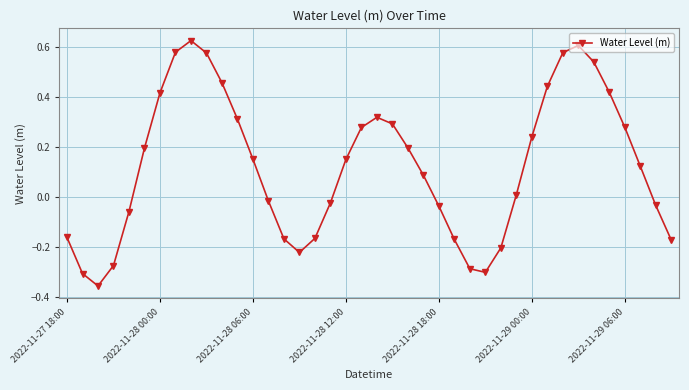

How many points are lower than both their immediate neighbors (excluding endpoints)?

3